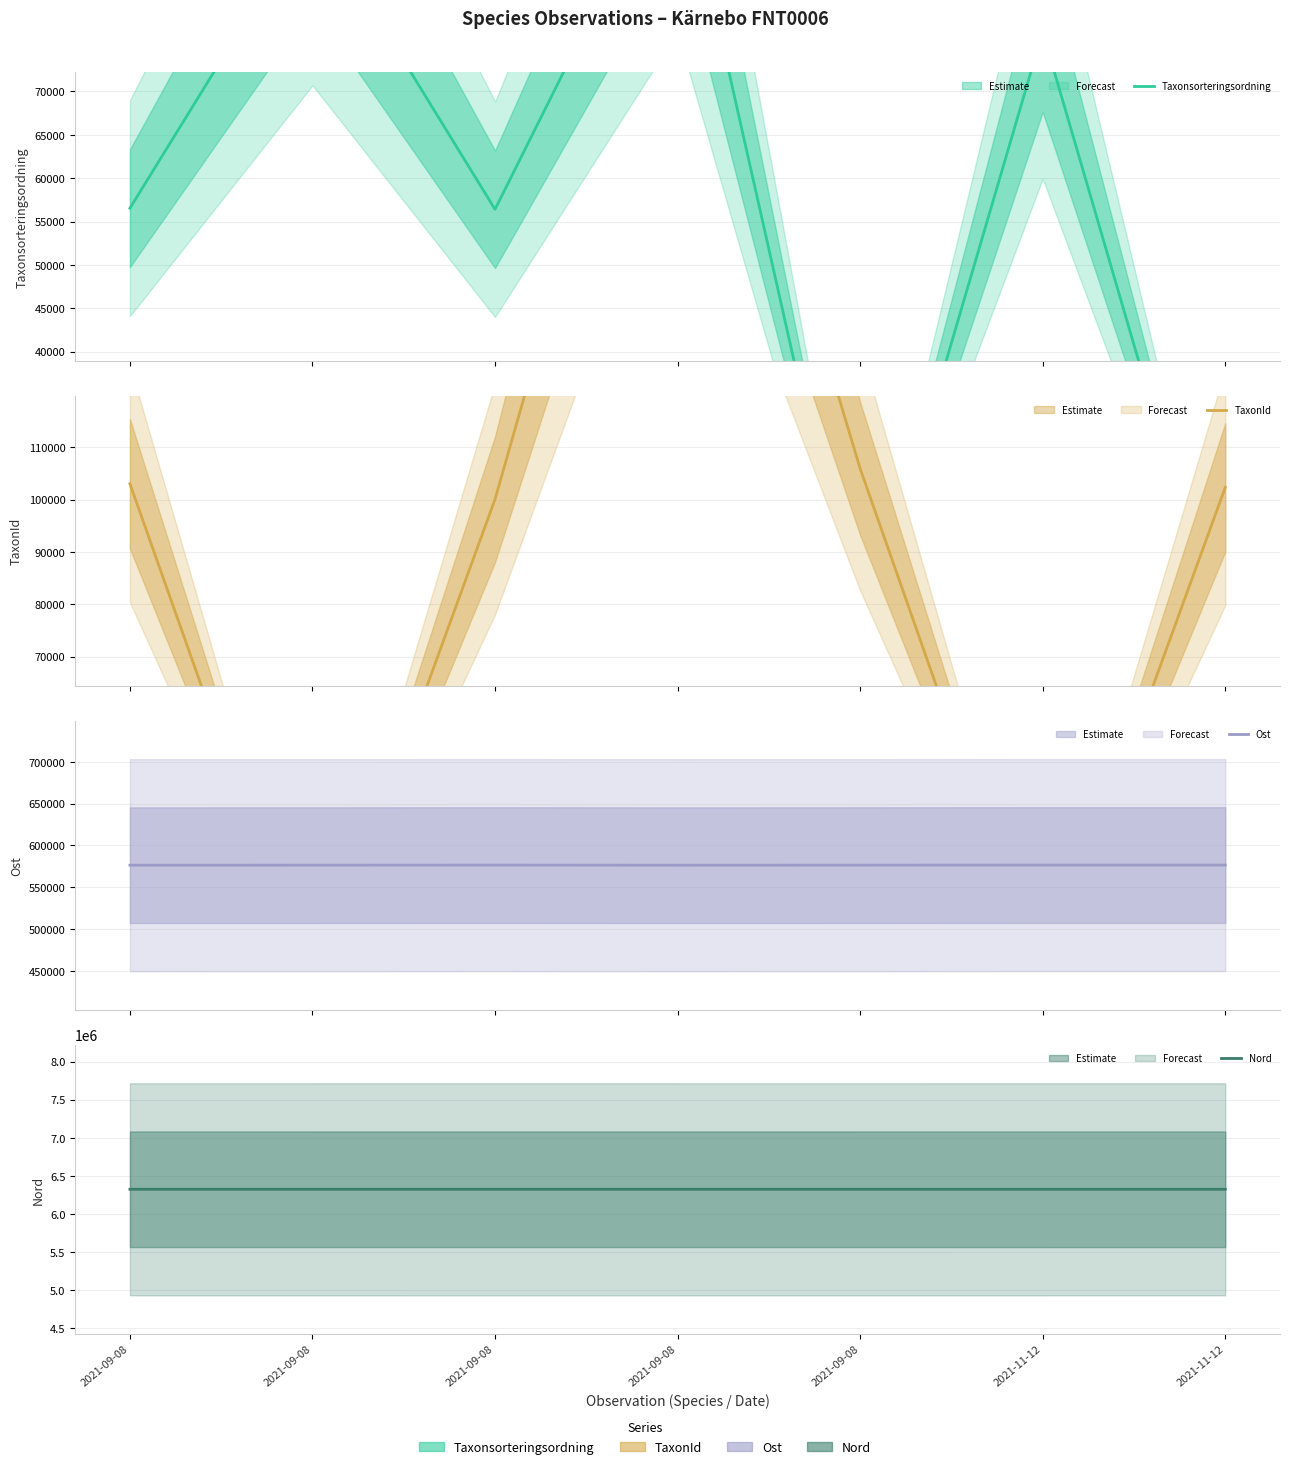

What is the total value across all series at 2021-11-12?

6984626